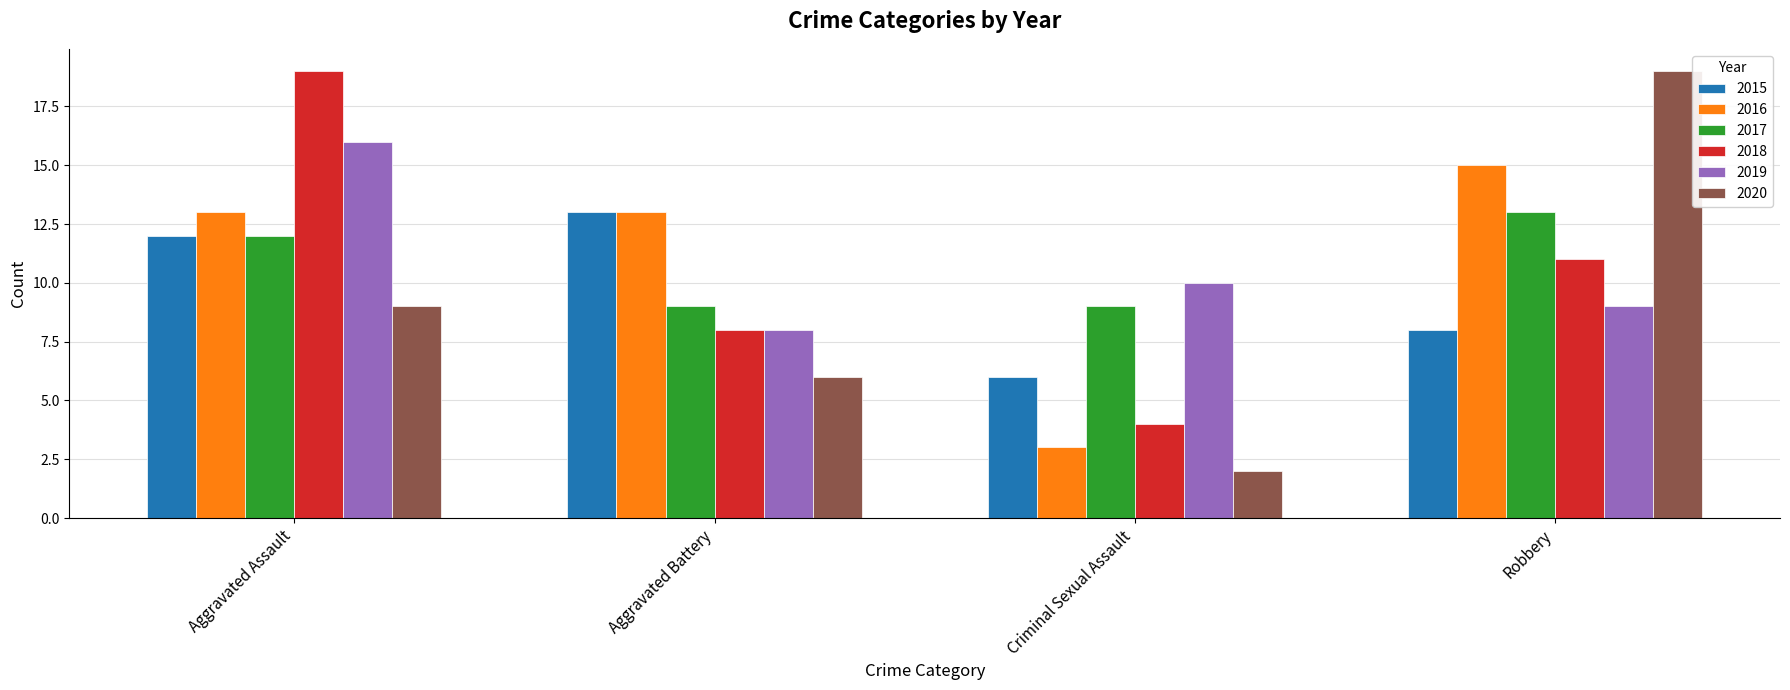

Does the chart contain stacked bars?

No